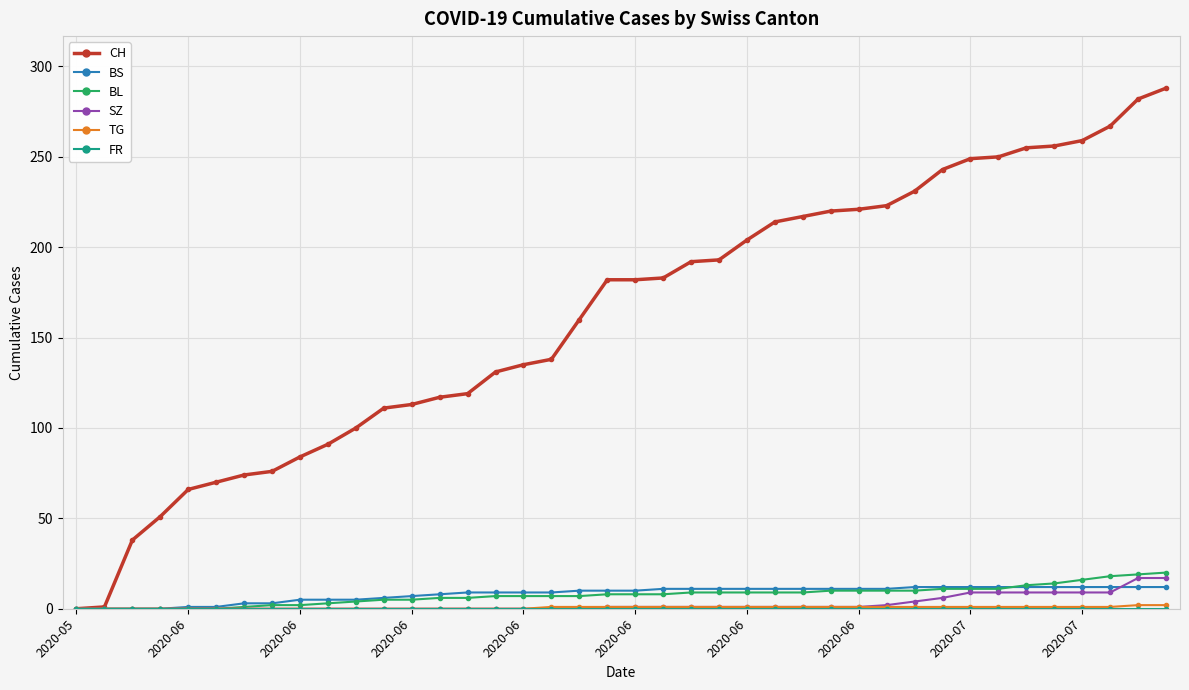

How many lines are shown in the chart?

6